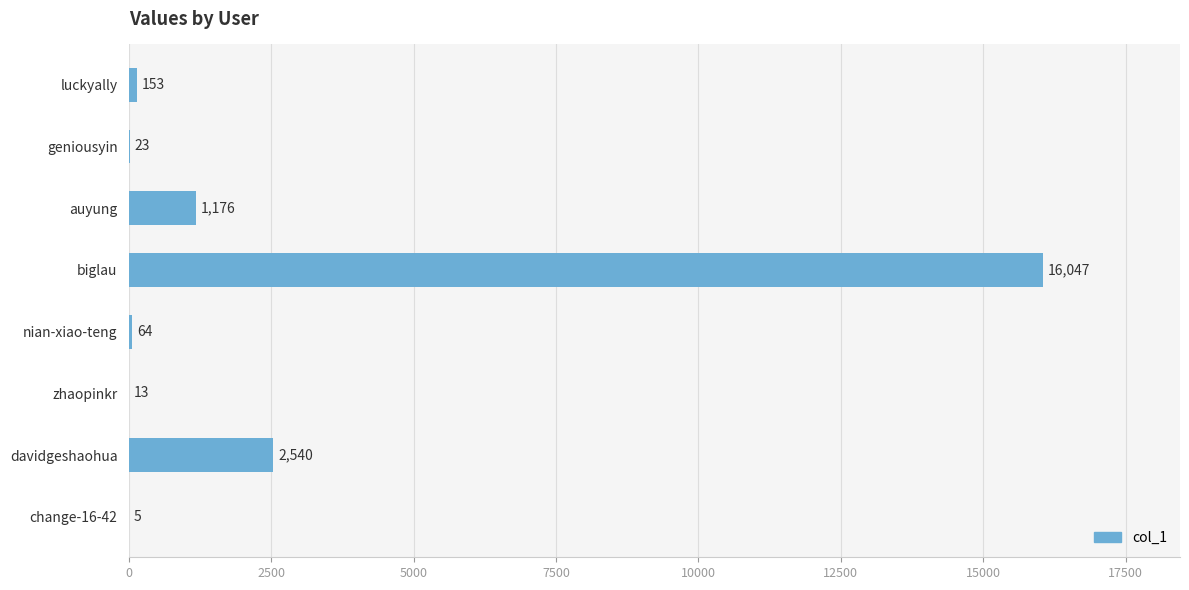

What is the maximum value shown in the chart?

16047